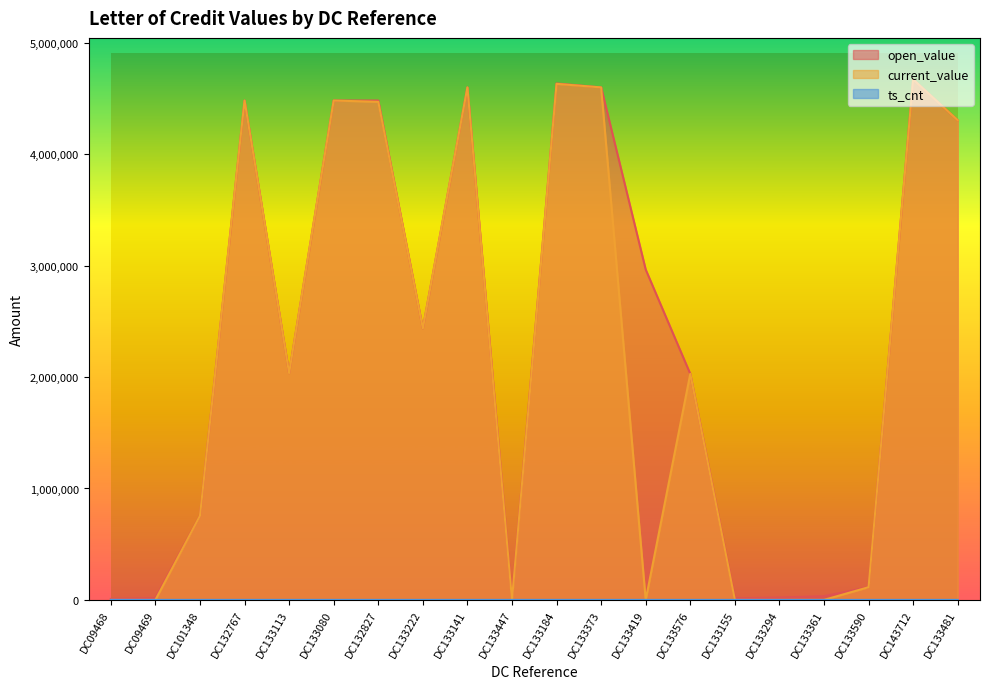

Reading left to right, list all the values displayed in this chart.

open_value: 8910.0	15970.0	755000.0	4481568.0	2035000.0	4481568.0	4481568.0	2436000.0	4599504.0	16546.2	4634884.8	4599504.0	2965000.0	2028499.2	14000.0	20800.0	33500.0	114150.0	4670265.6	4304664.0
current_value: 0.0	0.0	755000.0	4481568.0	2035000.0	4481568.0	4470335.2	2436000.0	4599504.0	0.0	4631375.3	4599504.0	0.0	2028499.2	0.0	0.0	0.0	114150.0	4670265.6	4304664.0
ts_cnt: 14.0	14.0	13.0	21.0	8.0	13.0	21.0	12.0	12.0	11.0	22.0	13.0	8.0	8.0	11.0	11.0	15.0	8.0	17.0	17.0